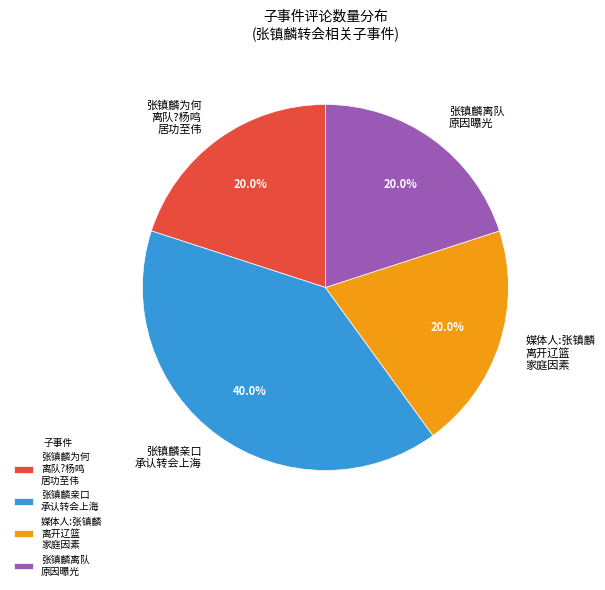

What percentage do 媒体人:张镇麟 离开辽篮 家庭因素 and 张镇麟为何 离队?杨鸣 居功至伟 together represent?

40.0%